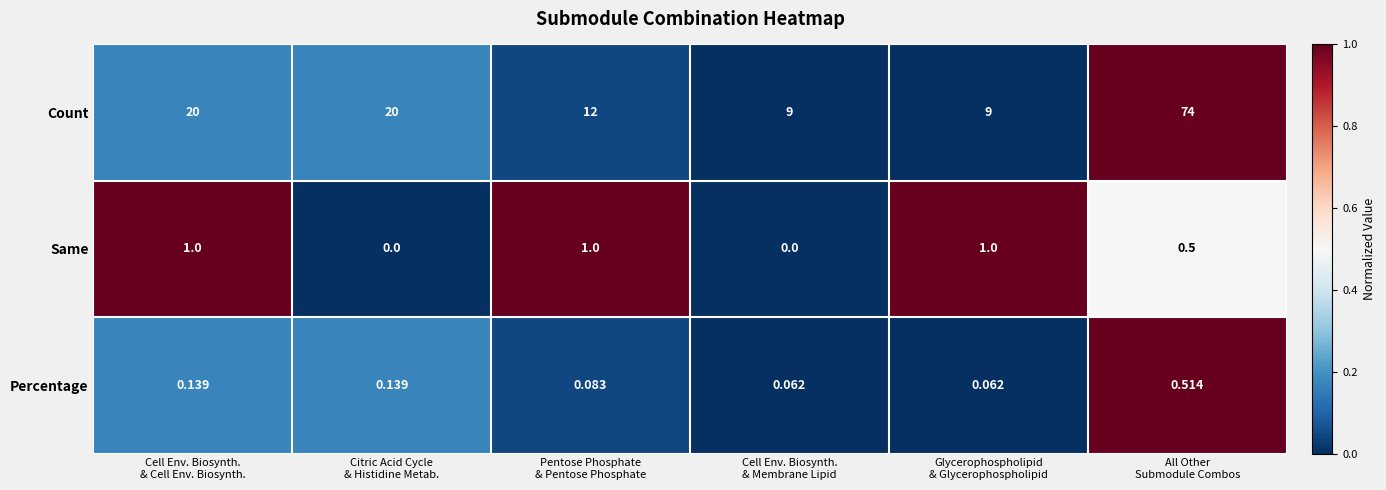

At which category is the sum across all series the highest?

All Other
Submodule Combos